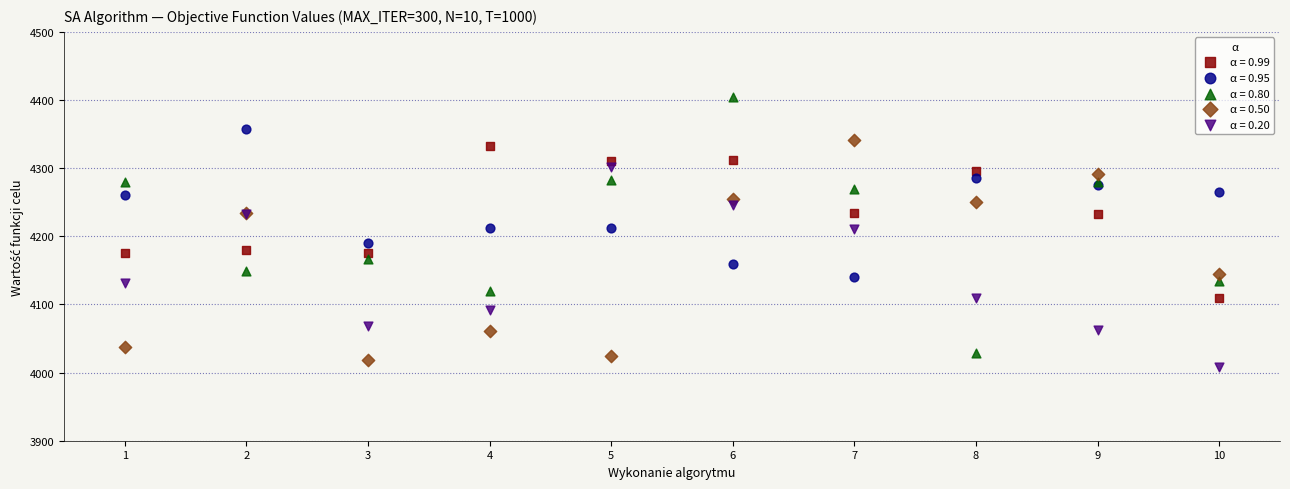

Which series reaches the maximum Y coordinate?

α = 0.80